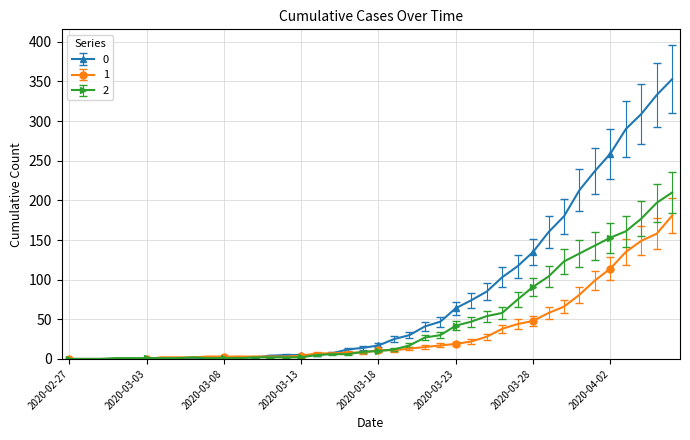

List the series in order of their overall mean, highest first.

0, 2, 1